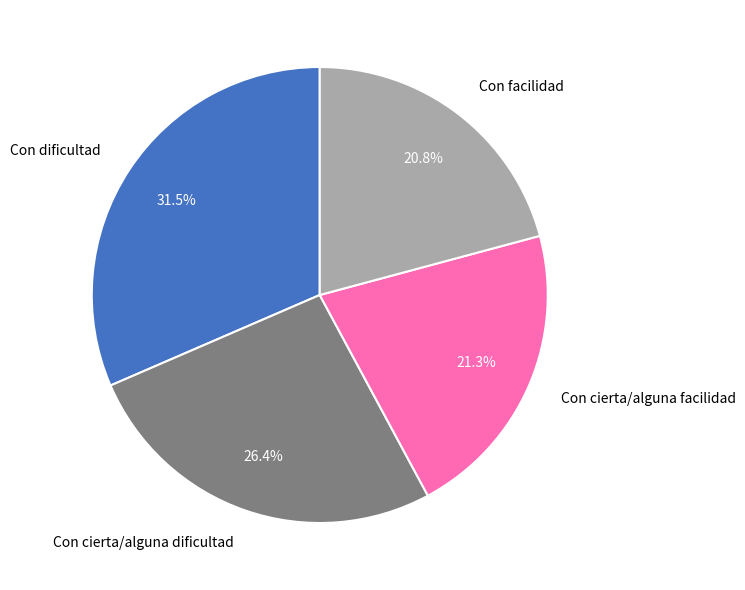

Which slice is the largest?

Con dificultad